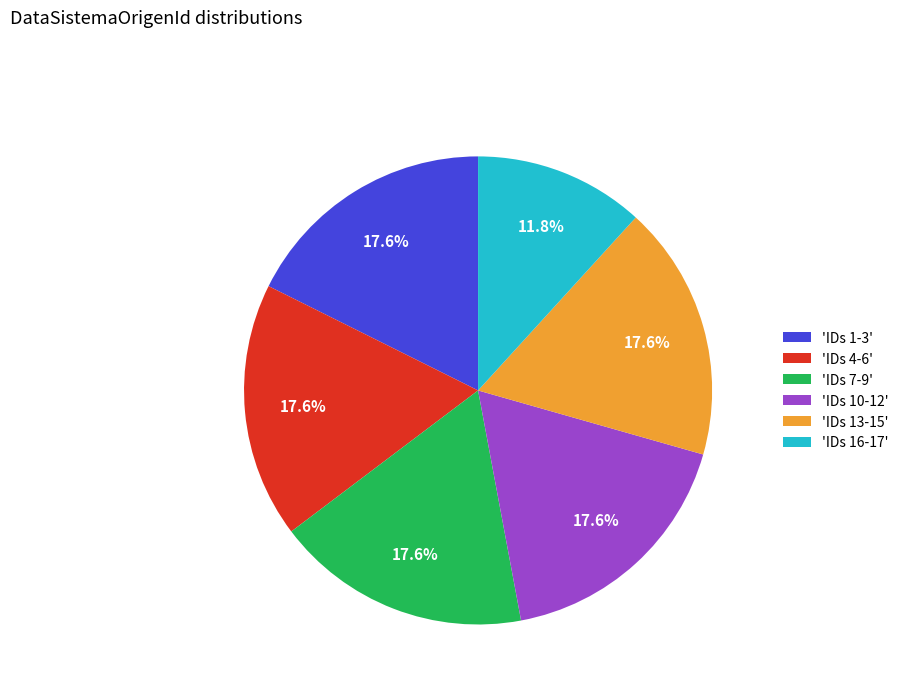

Is there a majority slice in this chart?

No